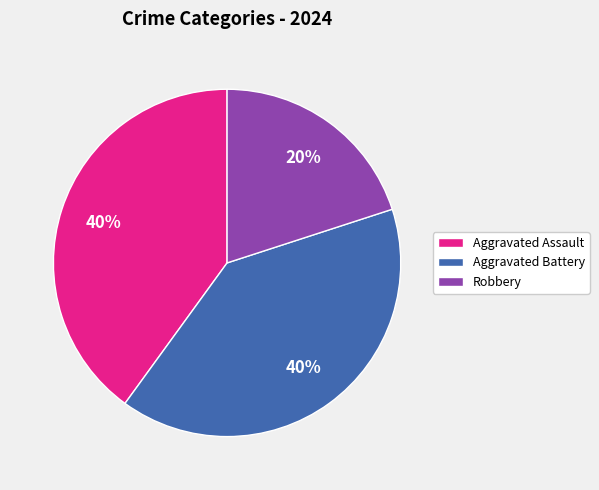

Which category has the smallest portion of the pie?

Robbery